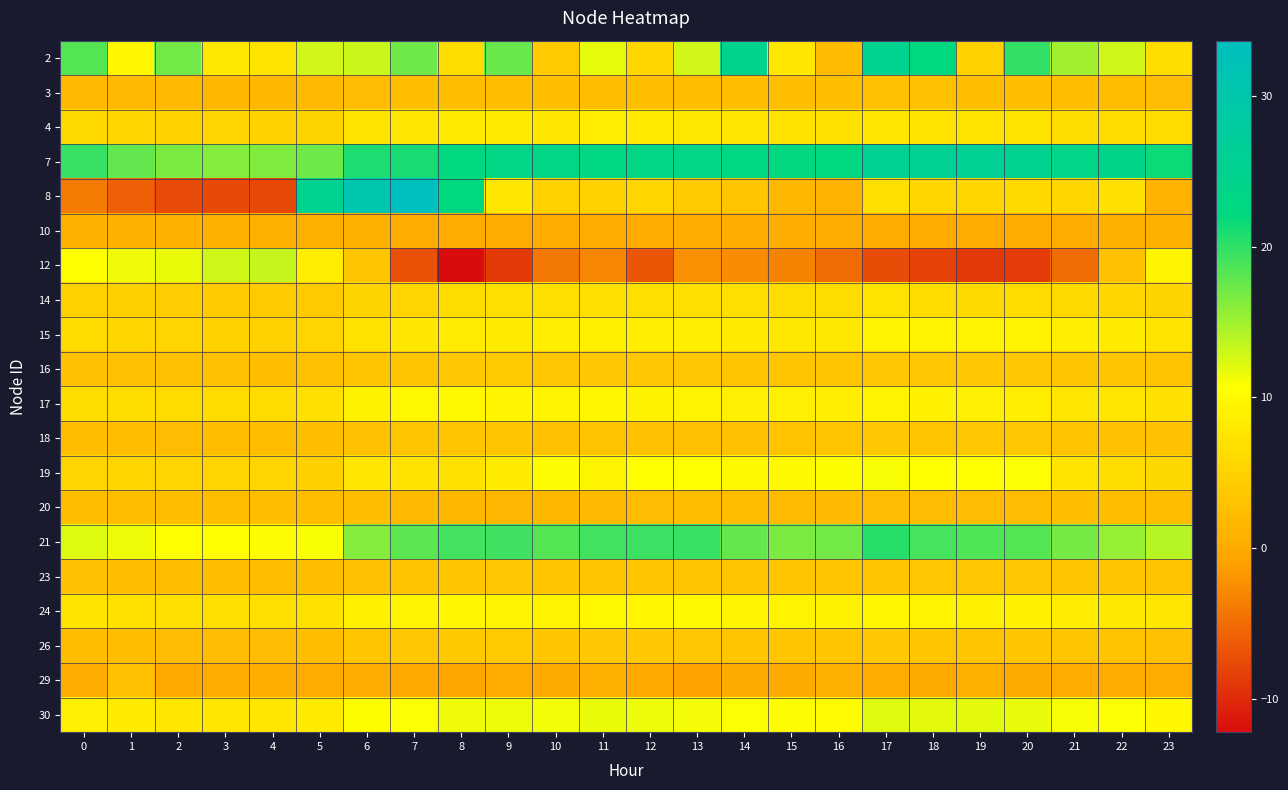

Reading left to right, transcribe all the data shown in this chart.

2: 0=18.4	1=9.7	2=17.0	3=7.9	4=7.2	5=12.8	6=13.1	7=17.2	8=6.3	9=17.5	10=3.9	11=11.8	12=5.6	13=12.8	14=24.5	15=7.8	16=2.1	17=25.2	18=22.3	19=4.8	20=19.9	21=15.0	22=12.9	23=6.5
3: 0=2.0	1=1.9	2=1.8	3=1.8	4=1.7	5=1.8	6=2.2	7=2.4	8=2.6	9=2.7	10=2.6	11=2.6	12=2.6	13=2.6	14=2.5	15=2.4	16=2.5	17=2.8	18=2.7	19=2.6	20=2.6	21=2.4	22=2.3	23=2.2
4: 0=5.8	1=5.5	2=4.9	3=5.2	4=5.0	5=5.1	6=7.4	7=7.5	8=8.2	9=8.3	10=7.8	11=8.5	12=8.1	13=7.8	14=7.6	15=7.1	16=6.9	17=7.6	18=7.4	19=7.4	20=7.3	21=6.5	22=6.1	23=6.1
7: 0=19.7	1=17.8	2=16.6	3=16.3	4=16.4	5=17.2	6=20.8	7=21.1	8=22.3	9=23.2	10=23.2	11=23.0	12=23.1	13=23.1	14=22.5	15=22.1	16=22.3	17=25.9	18=25.8	19=25.7	20=25.3	21=23.8	22=23.6	23=21.6
8: 0=-3.9	1=-5.8	2=-7.5	3=-7.6	4=-7.8	5=25.1	6=30.7	7=33.7	8=22.2	9=7.8	10=4.9	11=4.9	12=5.5	13=4.2	14=3.4	15=1.7	16=1.0	17=6.6	18=5.5	19=5.6	20=6.0	21=5.5	22=6.8	23=1.1
10: 0=0.8	1=0.8	2=0.7	3=0.7	4=0.6	5=0.5	6=0.6	7=0.1	8=0.1	9=0.1	10=0.1	11=0.1	12=0.2	13=0.3	14=0.3	15=0.3	16=0.2	17=0.3	18=0.2	19=0.1	20=0.2	21=0.1	22=0.6	23=0.7
12: 0=10.7	1=11.4	2=11.7	3=12.9	4=13.4	5=8.5	6=3.6	7=-7.1	8=-12.2	9=-8.7	10=-4.1	11=-3.0	12=-6.7	13=-2.3	14=-2.7	15=-3.4	16=-5.1	17=-7.3	18=-8.1	19=-8.8	20=-8.7	21=-5.0	22=3.0	23=9.6
14: 0=4.9	1=4.6	2=4.3	3=4.2	4=4.0	5=4.2	6=5.2	7=5.3	8=6.3	9=6.8	10=6.7	11=6.9	12=6.7	13=6.7	14=6.7	15=6.4	16=6.3	17=7.2	18=6.2	19=6.1	20=6.1	21=5.8	22=5.5	23=5.1
15: 0=6.2	1=5.6	2=5.2	3=5.1	4=4.8	5=5.2	6=7.1	7=7.7	8=8.3	9=8.3	10=8.7	11=8.9	12=8.6	13=8.7	14=8.1	15=7.9	16=7.9	17=9.5	18=9.3	19=9.2	20=9.3	21=8.6	22=8.2	23=7.3
16: 0=2.9	1=2.8	2=2.7	3=2.7	4=2.6	5=2.7	6=3.4	7=3.5	8=3.8	9=3.9	10=3.7	11=3.8	12=3.8	13=3.7	14=3.5	15=3.3	16=3.3	17=3.8	18=3.7	19=3.8	20=3.7	21=3.5	22=3.4	23=3.1
17: 0=6.5	1=6.3	2=6.2	3=6.1	4=6.2	5=6.8	6=9.1	7=9.8	8=10.1	9=9.5	10=9.5	11=9.6	12=9.1	13=9.3	14=8.8	15=8.7	16=8.6	17=9.4	18=9.0	19=8.7	20=8.6	21=7.6	22=7.4	23=6.8
18: 0=2.7	1=2.6	2=2.3	3=2.4	4=2.4	5=2.6	6=3.0	7=3.3	8=3.3	9=3.4	10=3.0	11=3.1	12=3.0	13=2.9	14=3.0	15=3.1	16=3.4	17=3.7	18=3.4	19=3.6	20=3.7	21=3.1	22=2.9	23=3.0
19: 0=5.3	1=5.4	2=5.2	3=5.2	4=5.3	5=4.7	6=7.4	7=7.0	8=7.0	9=8.3	10=10.2	11=9.3	12=10.5	13=10.7	14=10.1	15=9.9	16=10.4	17=11.0	18=10.8	19=10.7	20=10.8	21=7.2	22=6.5	23=5.7
20: 0=2.4	1=2.5	2=2.4	3=2.4	4=2.6	5=2.4	6=2.5	7=1.9	8=1.6	9=1.5	10=1.7	11=1.9	12=2.2	13=2.4	14=2.3	15=2.1	16=2.0	17=2.3	18=2.2	19=2.1	20=2.2	21=2.5	22=2.5	23=2.4
21: 0=12.2	1=11.5	2=10.7	3=10.6	4=10.2	5=11.0	6=16.3	7=18.1	8=19.2	9=19.4	10=18.4	11=19.3	12=19.6	13=19.7	14=17.7	15=16.6	16=17.1	17=20.3	18=19.0	19=18.6	20=18.4	21=16.9	22=15.5	23=14.0
23: 0=2.9	1=2.6	2=2.5	3=2.4	4=2.3	5=2.4	6=3.0	7=3.1	8=3.5	9=3.6	10=3.5	11=3.6	12=3.5	13=3.5	14=3.4	15=3.4	16=3.2	17=3.5	18=3.6	19=3.6	20=3.6	21=3.4	22=3.4	23=3.2
24: 0=7.3	1=6.9	2=6.8	3=6.8	4=6.7	5=6.9	6=8.9	7=9.3	8=9.6	9=9.3	10=9.3	11=9.8	12=9.7	13=9.9	14=9.5	15=9.4	16=9.2	17=9.6	18=9.3	19=8.9	20=9.0	21=8.4	22=7.8	23=7.7
26: 0=2.6	1=2.4	2=2.3	3=2.2	4=2.2	5=2.5	6=3.5	7=3.8	8=3.9	9=3.9	10=3.5	11=3.8	12=3.7	13=3.6	14=3.3	15=3.3	16=3.4	17=3.8	18=3.6	19=3.5	20=3.5	21=3.2	22=3.0	23=2.8
29: 0=0.3	1=3.0	2=-0.2	3=0.2	4=0.4	5=0.1	6=0.3	7=-0.3	8=-0.5	9=0.0	10=-0.1	11=0.5	12=-0.5	13=-0.9	14=-0.0	15=-0.1	16=0.6	17=0.1	18=-0.2	19=0.6	20=-0.1	21=0.2	22=0.1	23=0.1
30: 0=8.8	1=8.2	2=7.8	3=7.7	4=7.7	5=8.0	6=10.4	7=10.9	8=11.4	9=11.6	10=11.3	11=11.6	12=11.6	13=11.2	14=10.9	15=10.2	16=10.1	17=12.1	18=12.0	19=12.0	20=11.7	21=11.1	22=10.8	23=9.7